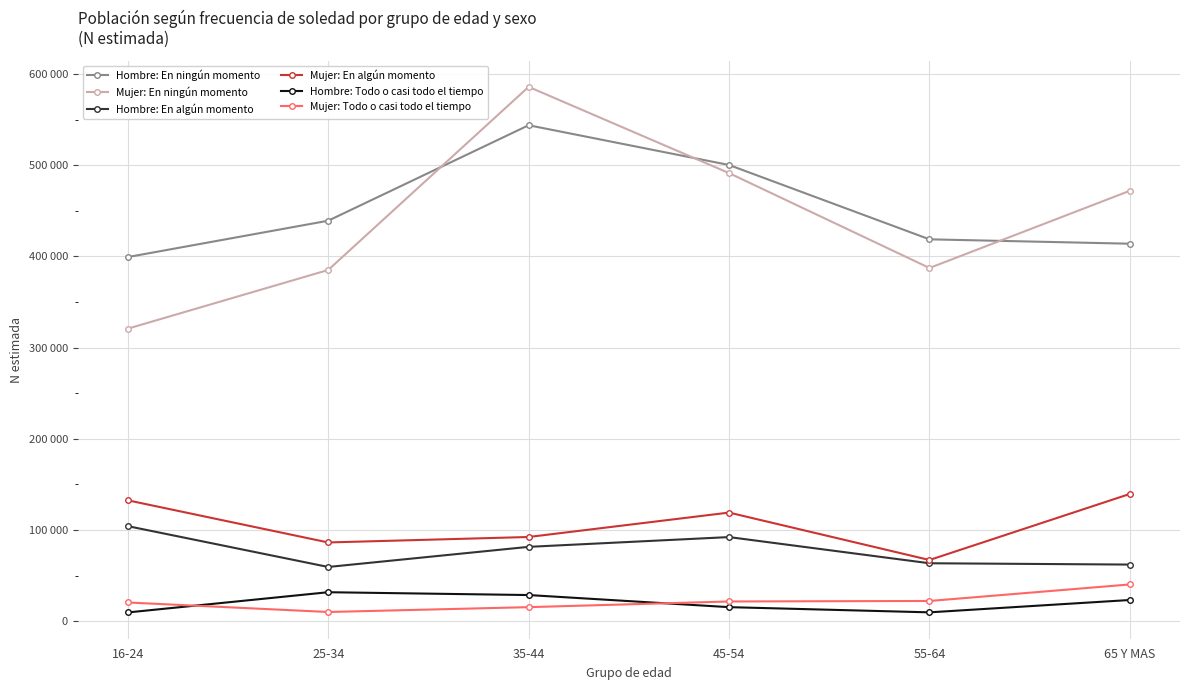

What are all the series names shown in the legend?

Hombre: En ningún momento, Mujer: En ningún momento, Hombre: En algún momento, Mujer: En algún momento, Hombre: Todo o casi todo el tiempo, Mujer: Todo o casi todo el tiempo